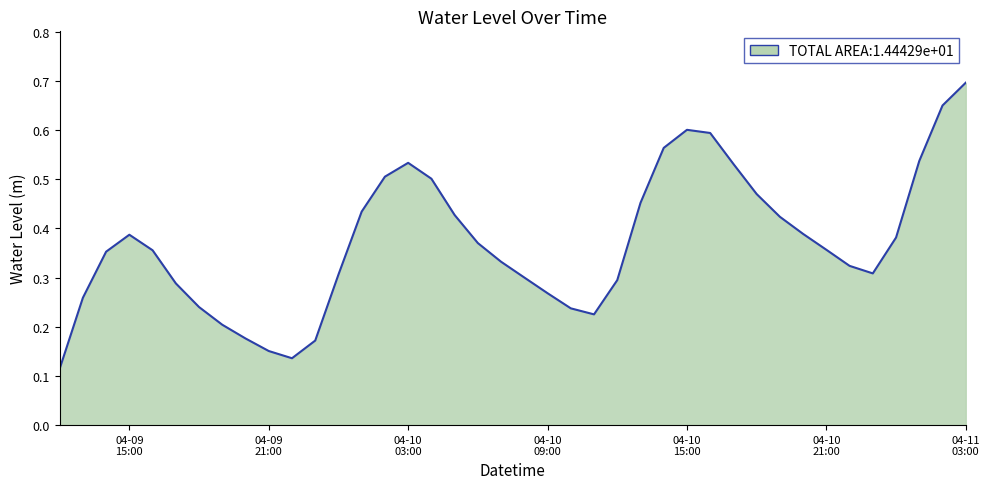

What is the greatest value displayed?

0.7